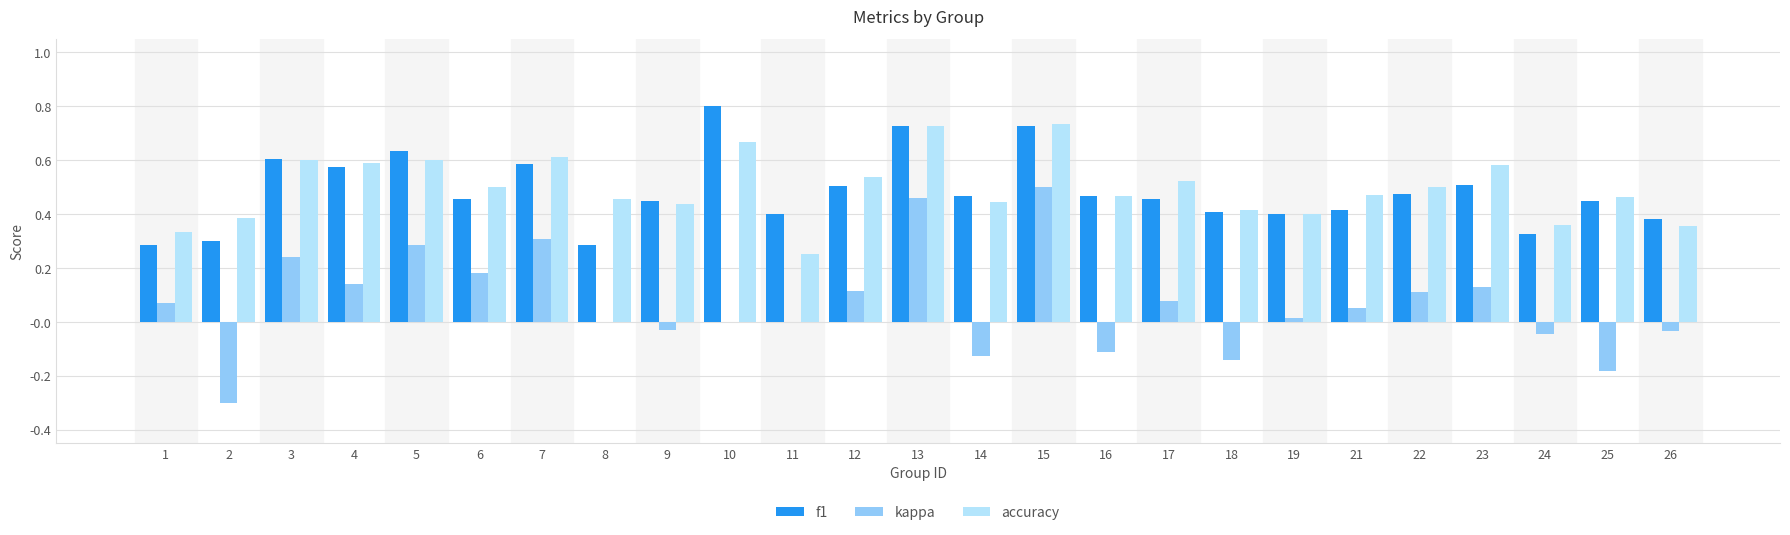

Between 10 and 26, which series saw the biggest shift?

f1